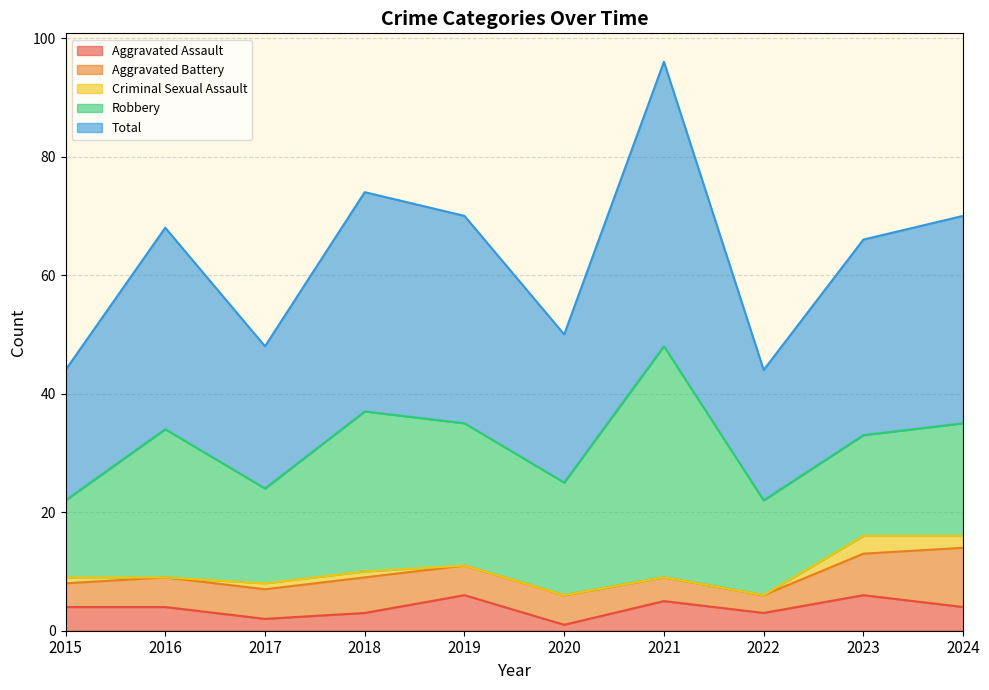

Reading left to right, list all the values displayed in this chart.

Aggravated Assault: 2015=4	2016=4	2017=2	2018=3	2019=6	2020=1	2021=5	2022=3	2023=6	2024=4
Aggravated Battery: 2015=4	2016=5	2017=5	2018=6	2019=5	2020=5	2021=4	2022=3	2023=7	2024=10
Criminal Sexual Assault: 2015=1	2016=0	2017=1	2018=1	2019=0	2020=0	2021=0	2022=0	2023=3	2024=2
Robbery: 2015=13	2016=25	2017=16	2018=27	2019=24	2020=19	2021=39	2022=16	2023=17	2024=19
Total: 2015=22	2016=34	2017=24	2018=37	2019=35	2020=25	2021=48	2022=22	2023=33	2024=35